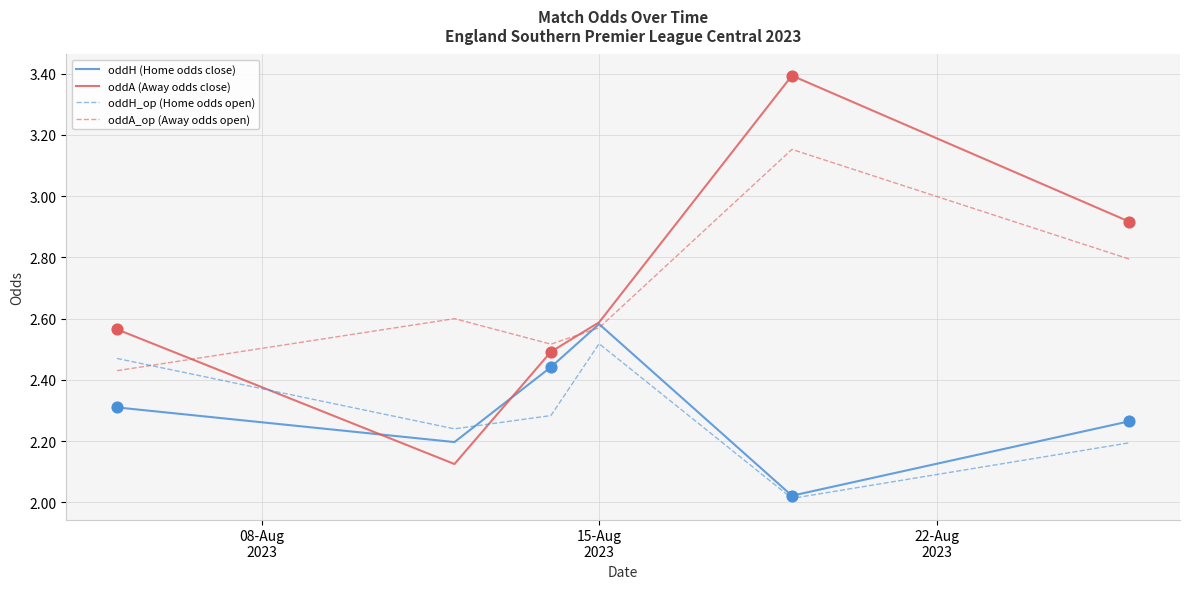

Which series has the largest range (max minus min)?

oddA (Away odds close)